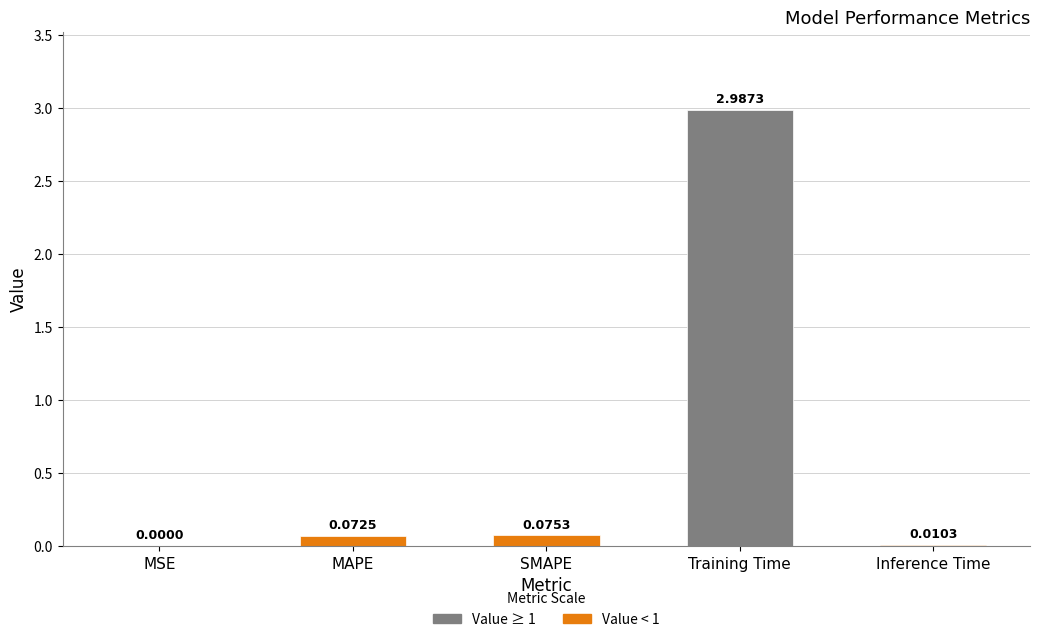

Between MSE and MAPE, which is larger?

MAPE